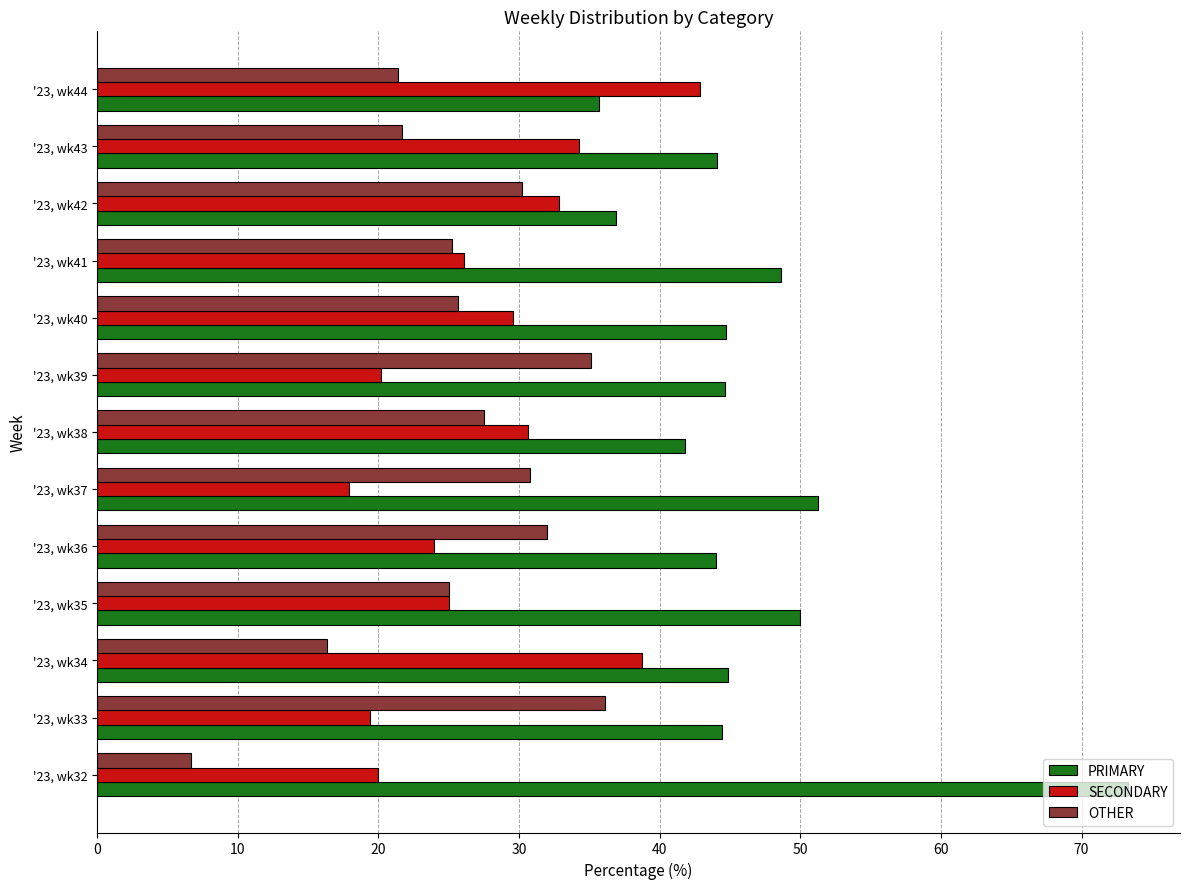

Rank the series by their maximum value, from highest to lowest.

PRIMARY, SECONDARY, OTHER